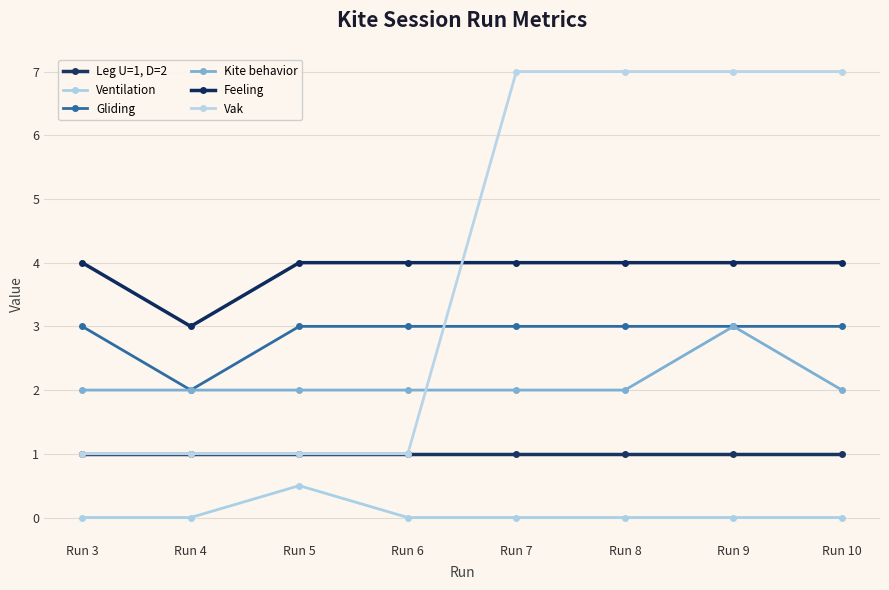

What is the value of the Leg U=1, D=2 point at the 4th from the left?

1.0